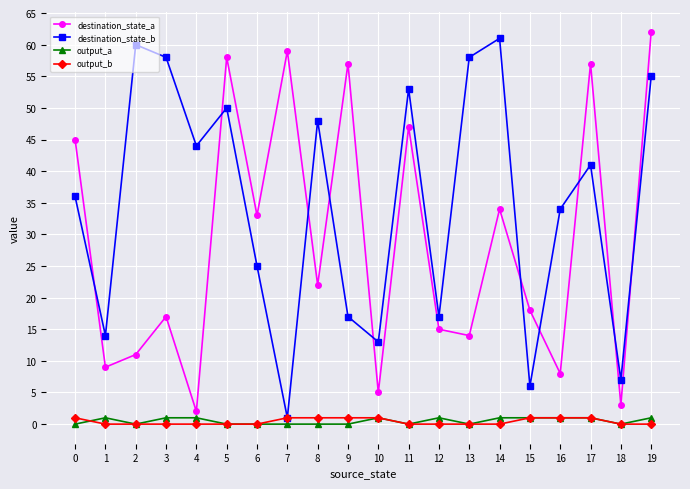

The destination_state_a series shows 24 at 13. True or false?

False